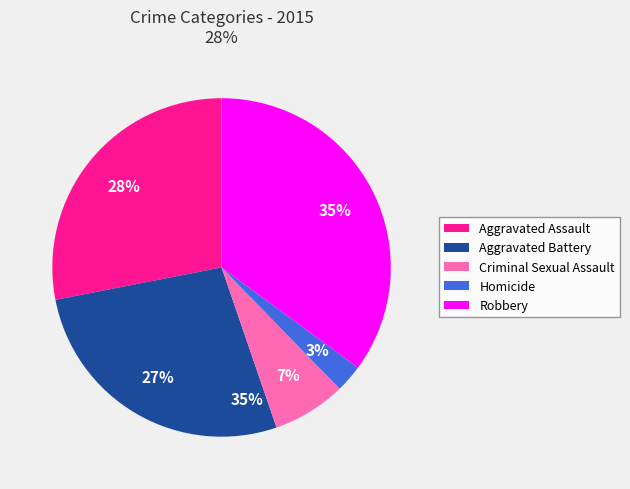

Which has a higher value, Robbery or Aggravated Assault?

Robbery